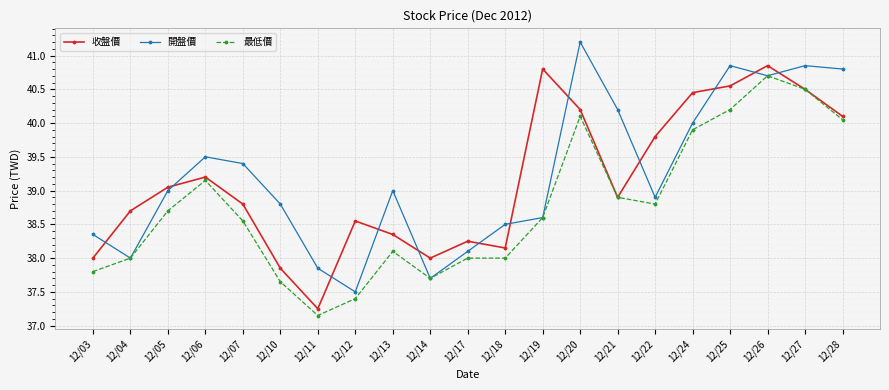

Where is the first local minimum for 收盤價?

12/11